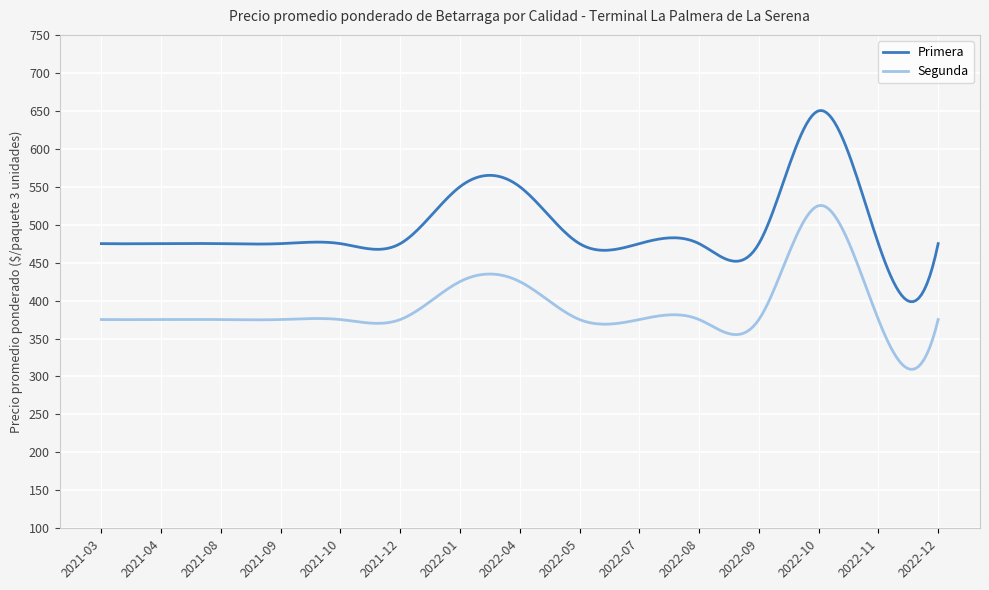

True or false: Primera and Segunda cross at least once.

False